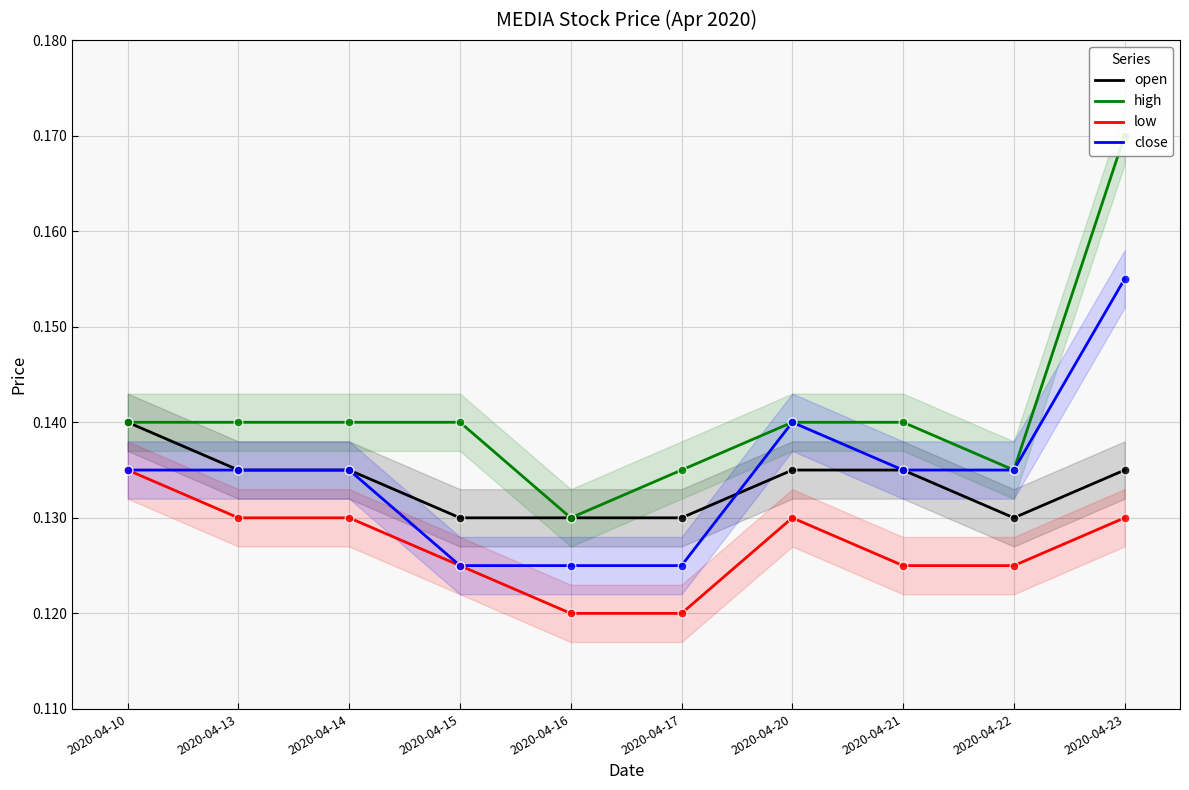

Which series has the largest total across all categories?

high